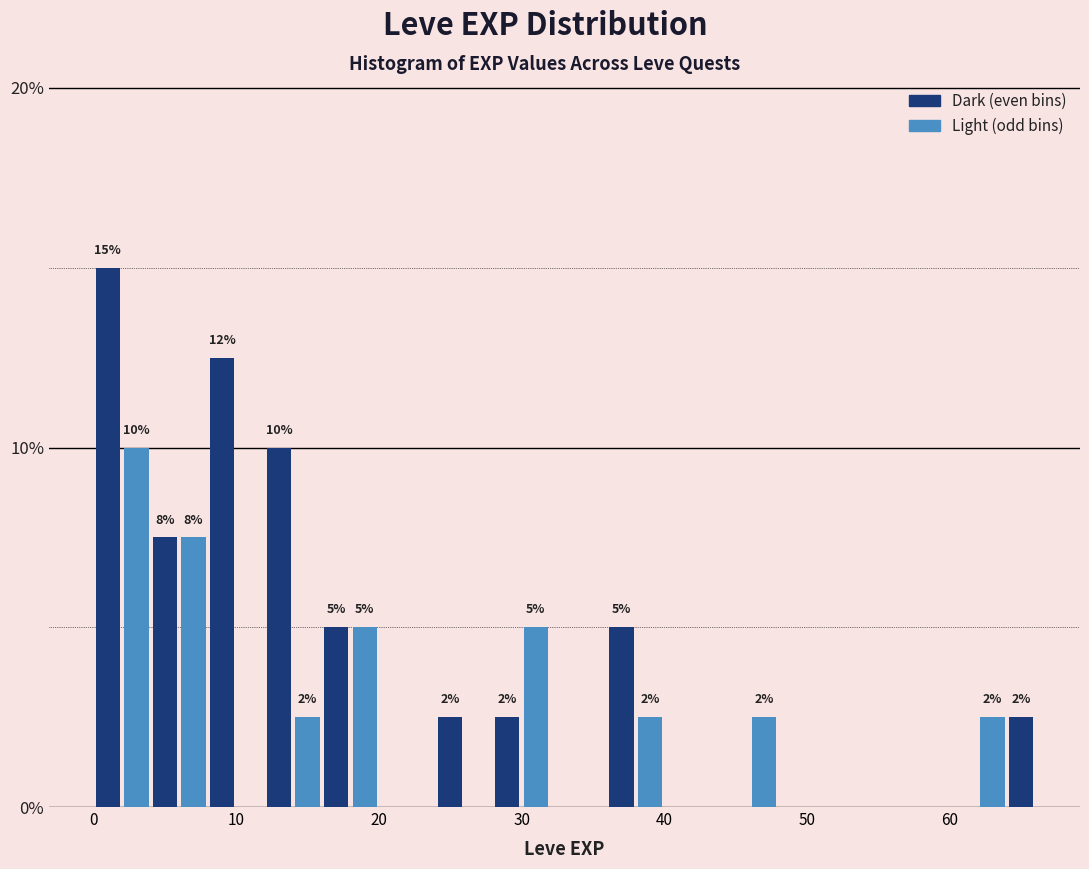

Around what value on the x-axis is the tallest bar? Give the approximate position of its centre, as read against the axis.

1